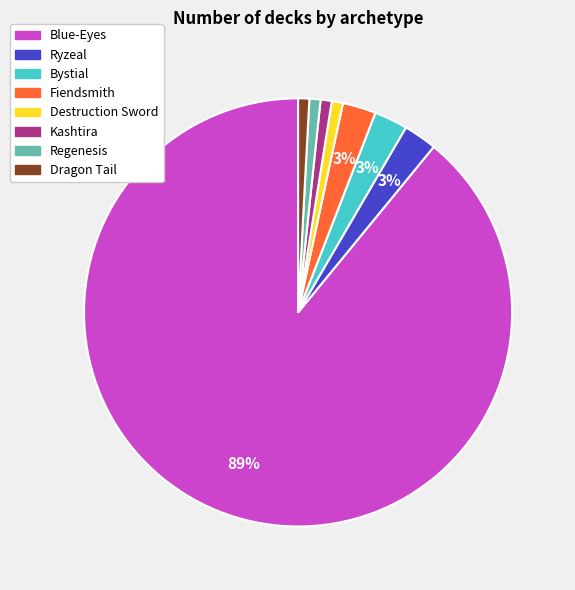

Do Destruction Sword and Kashtira together represent more than half of the pie?

No